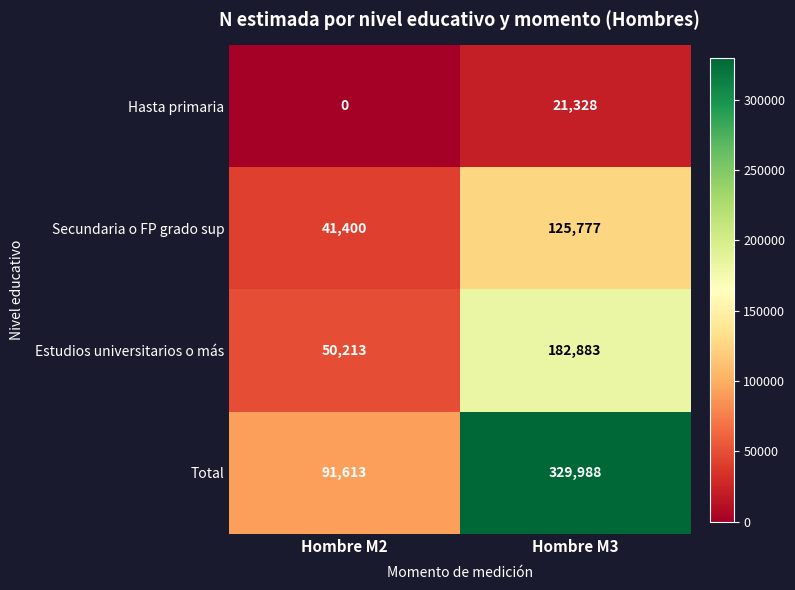

What is the sum of all Hasta primaria values?

21328